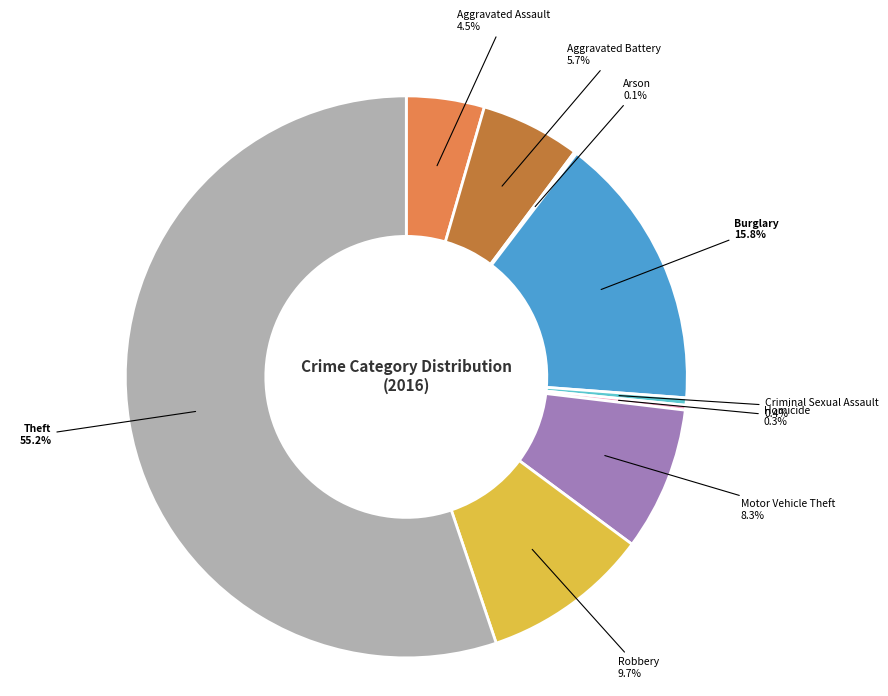

The Robbery slice represents 21% of the pie. True or false?

False